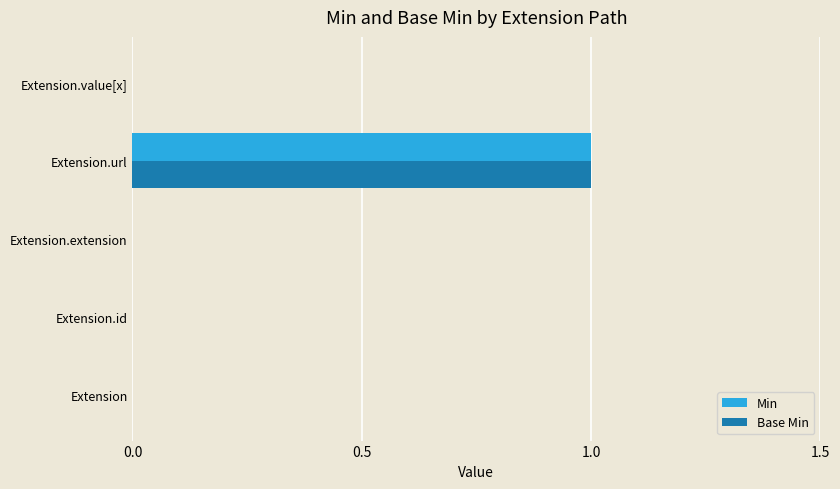

At which category is the sum across all series the highest?

Extension.url